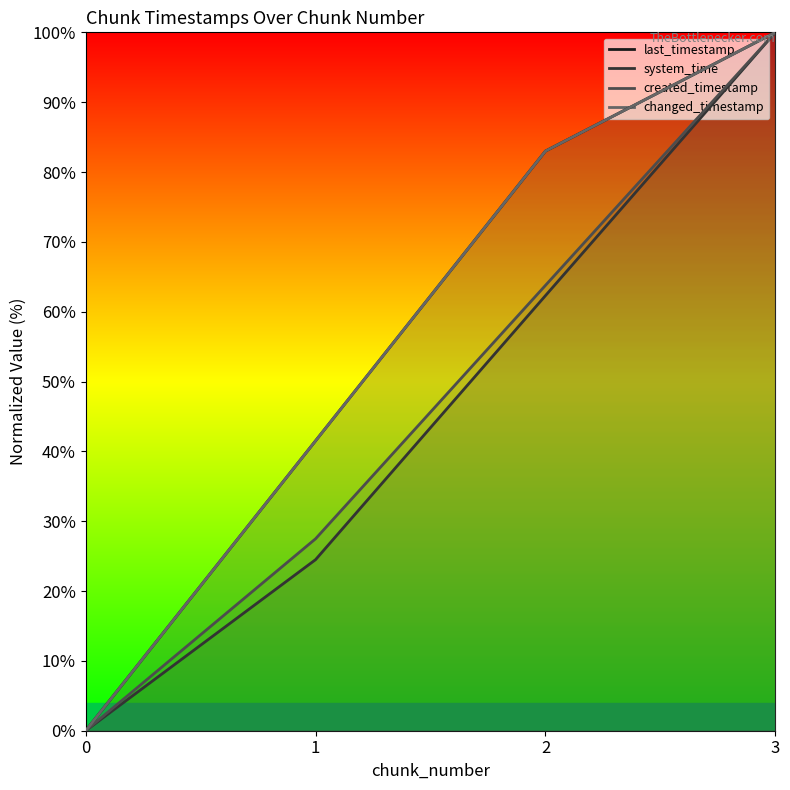

True or false: changed_timestamp has more than 1 interior local peaks.

False